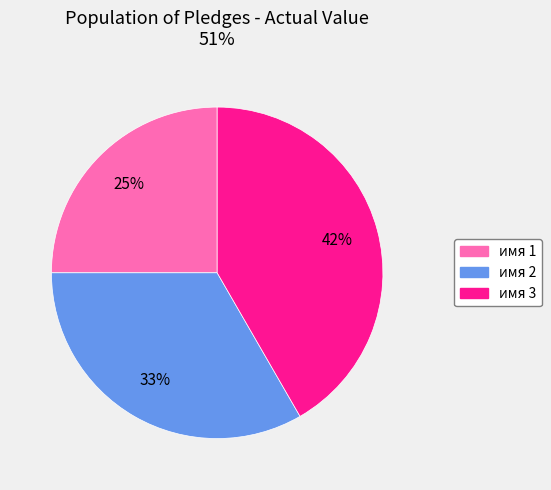

To the nearest percent, what percentage of the pie is имя 3?

42%